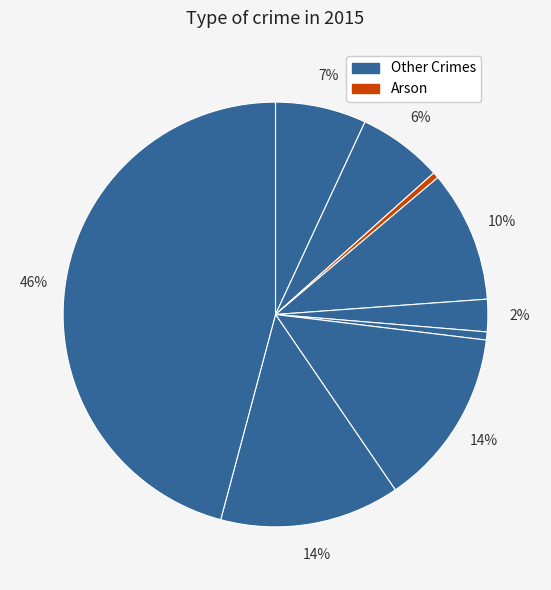

To the nearest percent, what is the average slice percentage?

11%